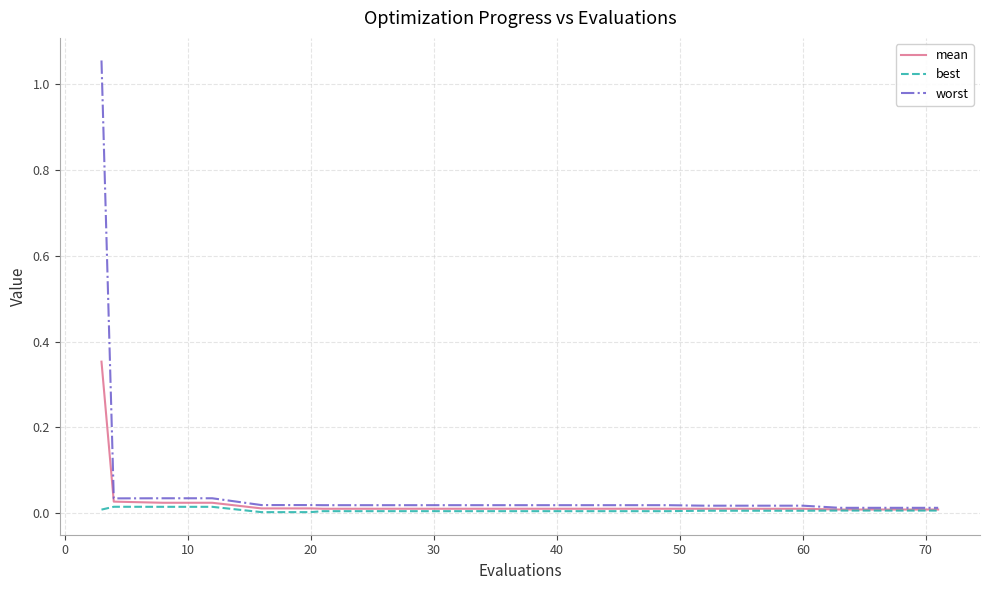

List the series in order of their peak value, highest first.

worst, mean, best